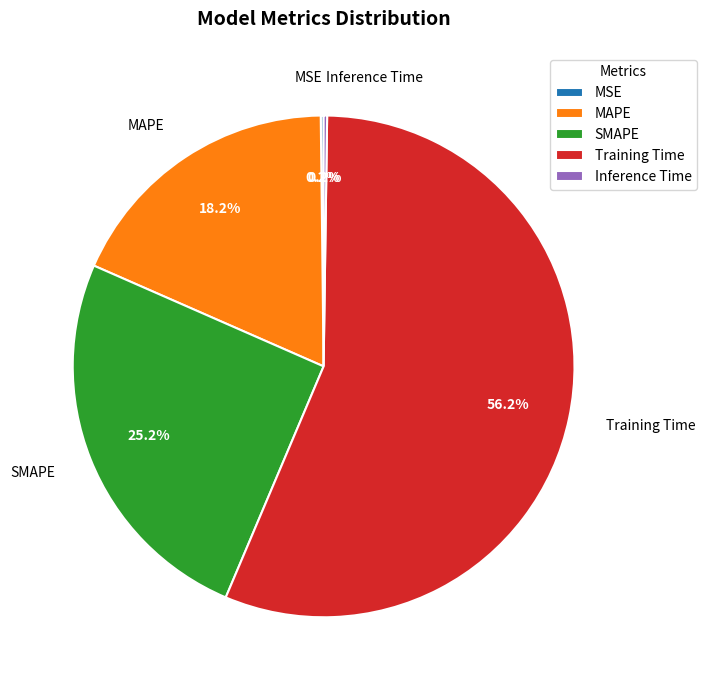

Which slice represents more than half of the pie?

Training Time